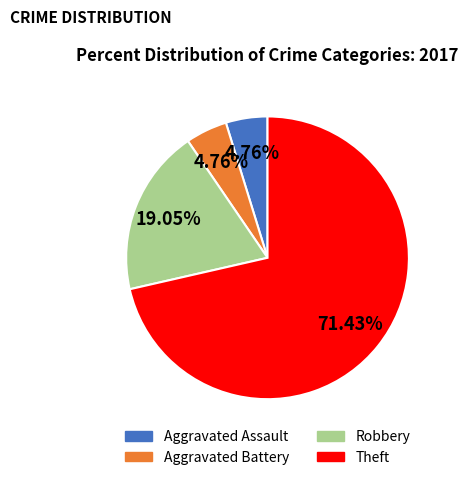

Is Robbery the majority of the pie?

No